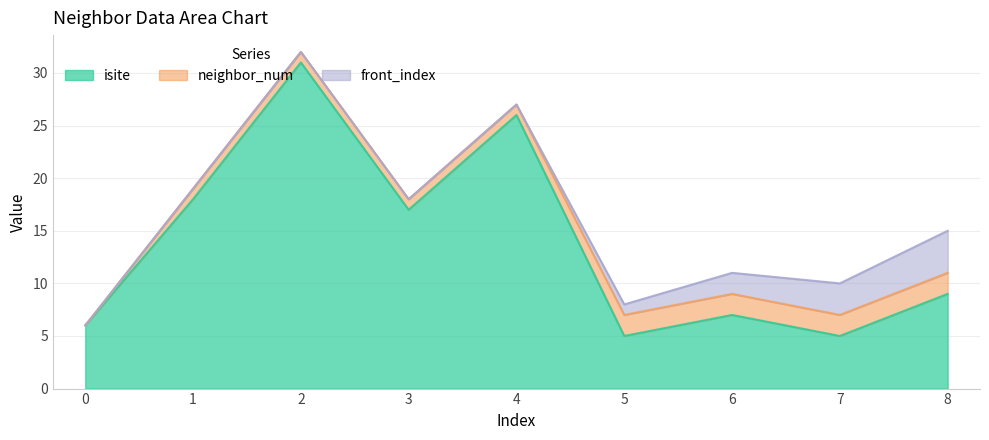

How many data points in isite are above 9?

4